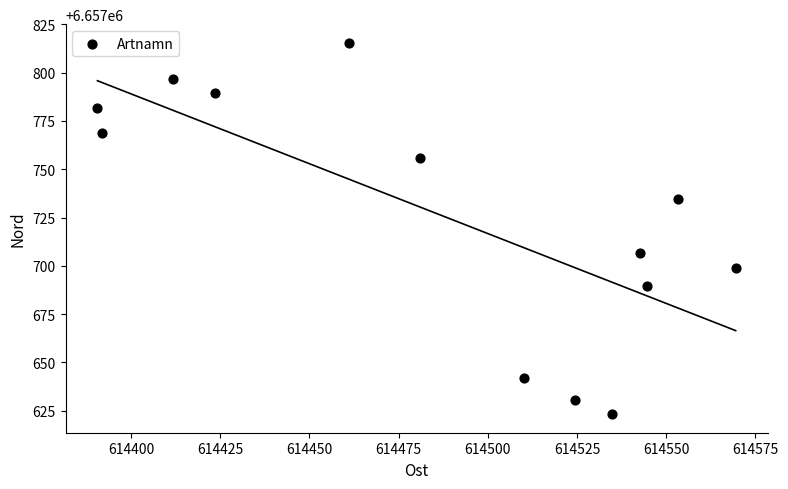

What is the range of Y values (max minus min)?

192.2